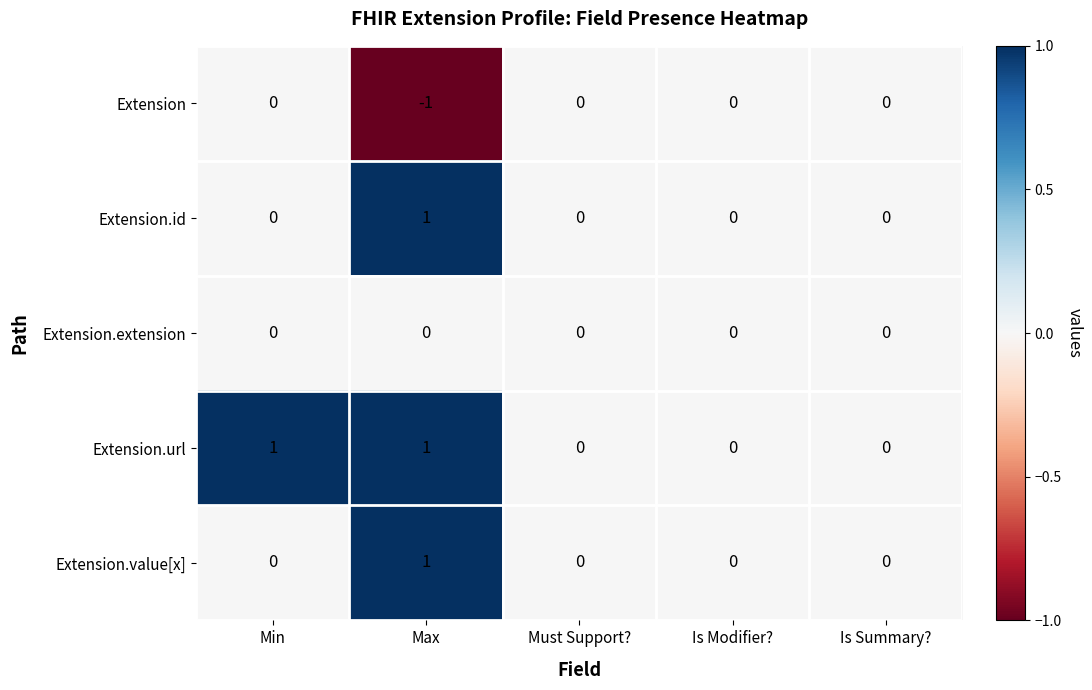

Count the Extension.url values in the range 0 to 1.

5